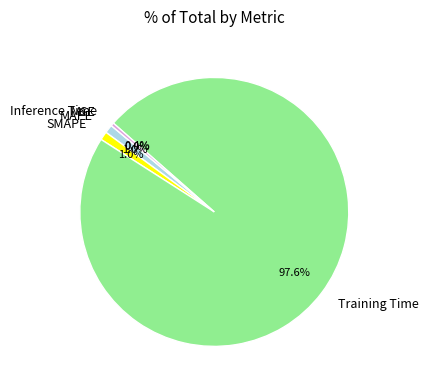

What percentage do Inference Time and SMAPE together represent?

1.4%